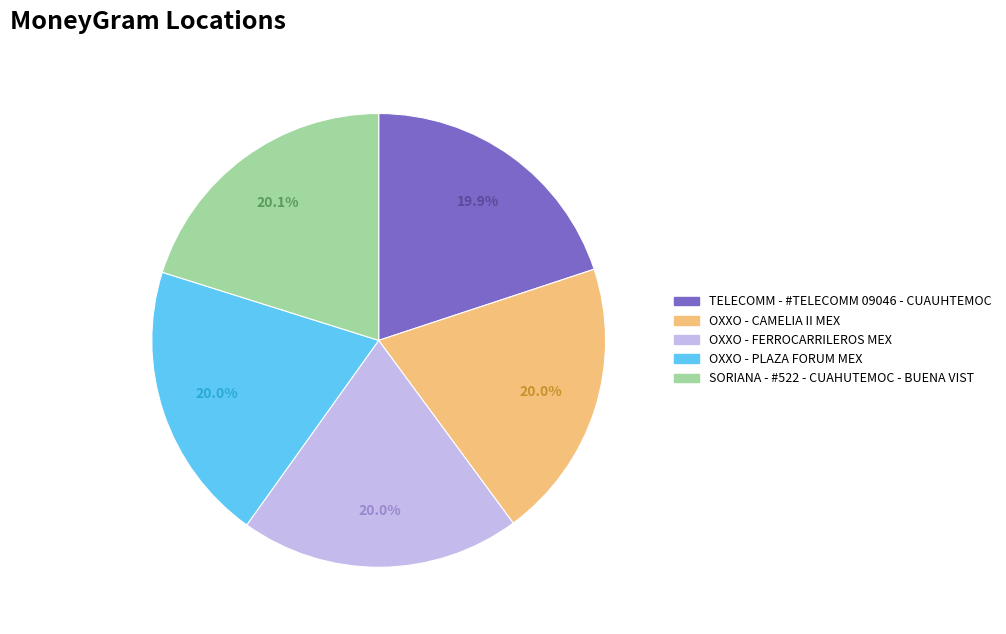

To the nearest percent, what portion does OXXO - PLAZA FORUM MEX represent?

20%